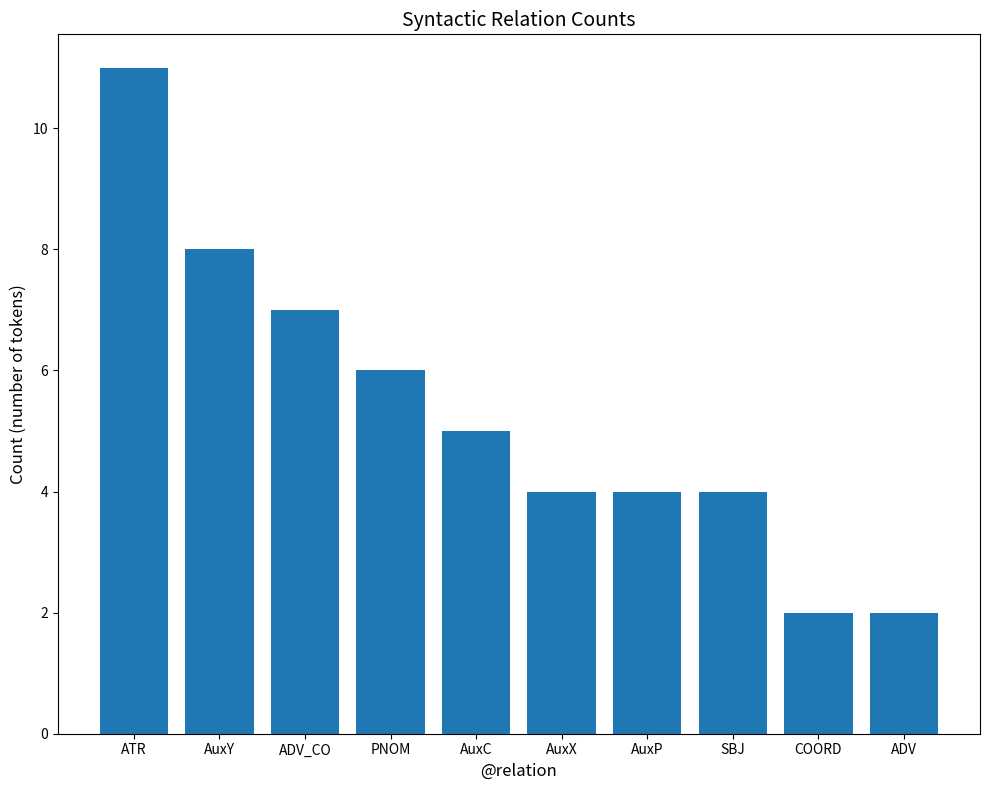

What is the difference between the values at ADV and AuxC?

3